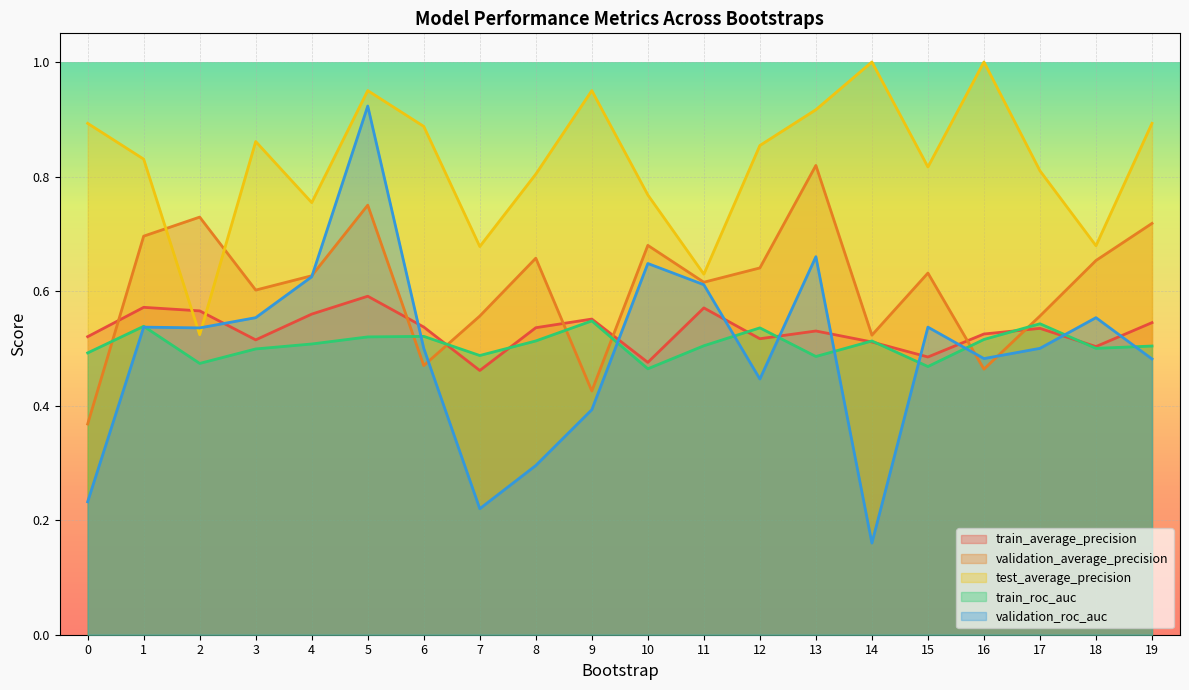

What is the total value across all series at 15?

2.9